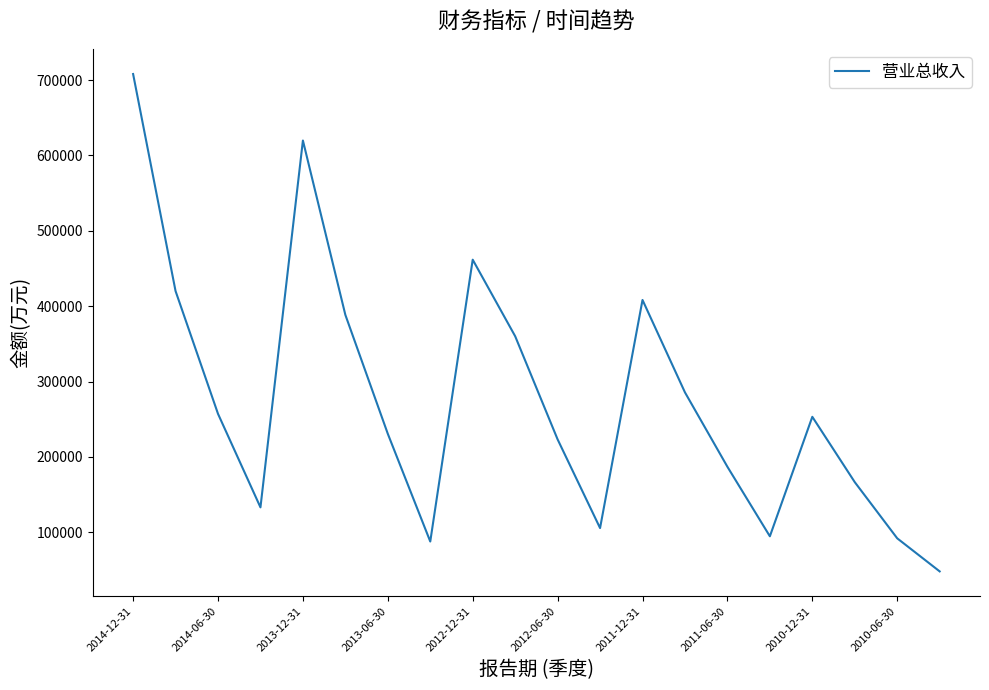

What is the greatest value displayed?

708063